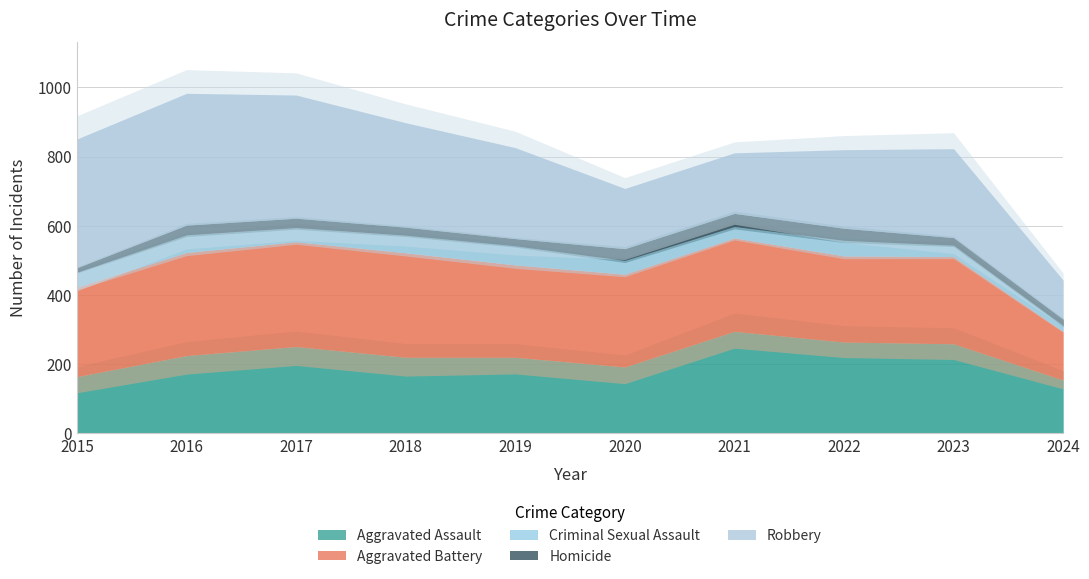

At which category does the chart reach its peak across all series?

2016